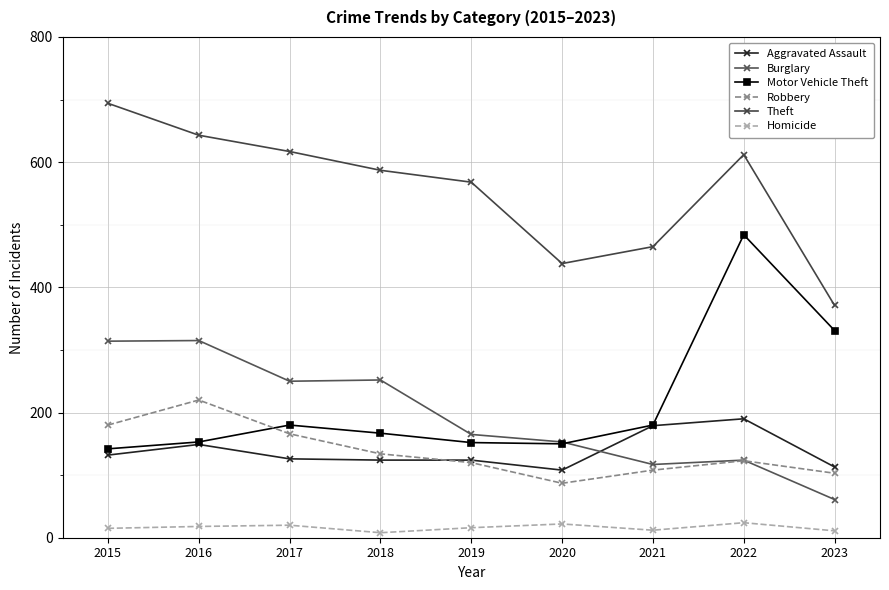

How many distinct data groups are displayed?

6